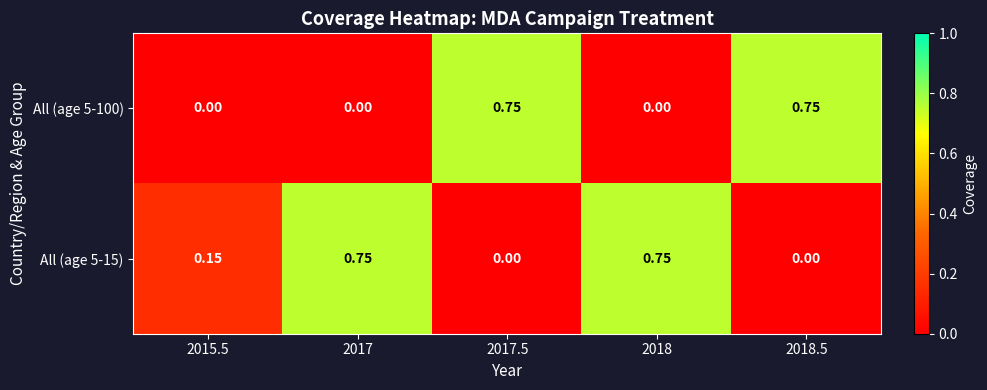

Is the value of All (age 5-15) at 2017.5 greater than the value of All (age 5-100) at 2017.5?

No